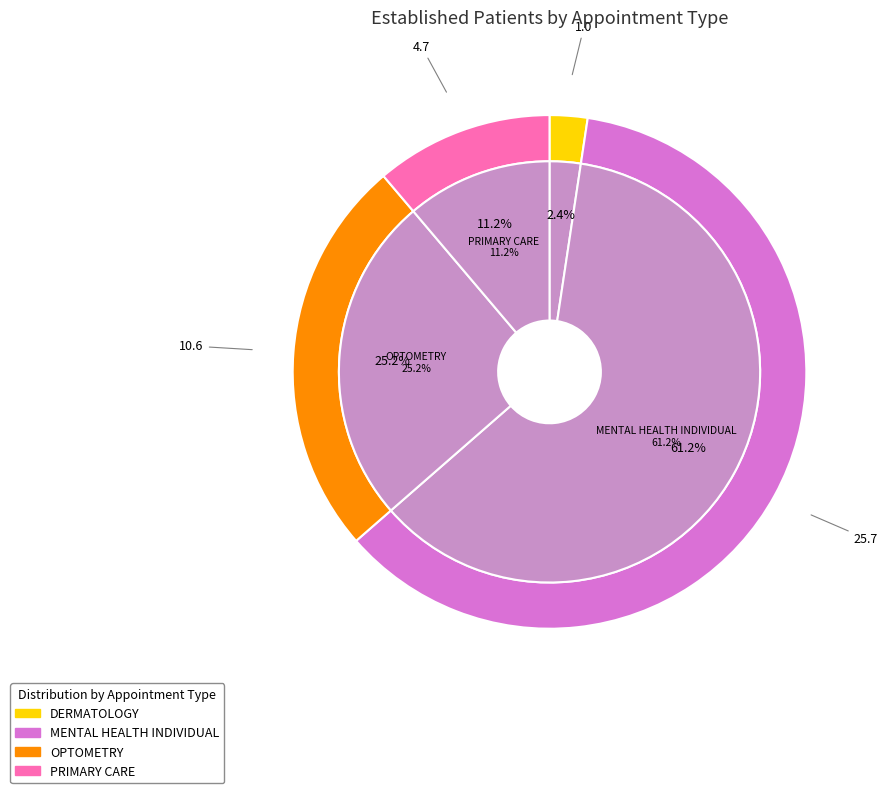

Is it true that PRIMARY CARE is 11% of the pie?

True